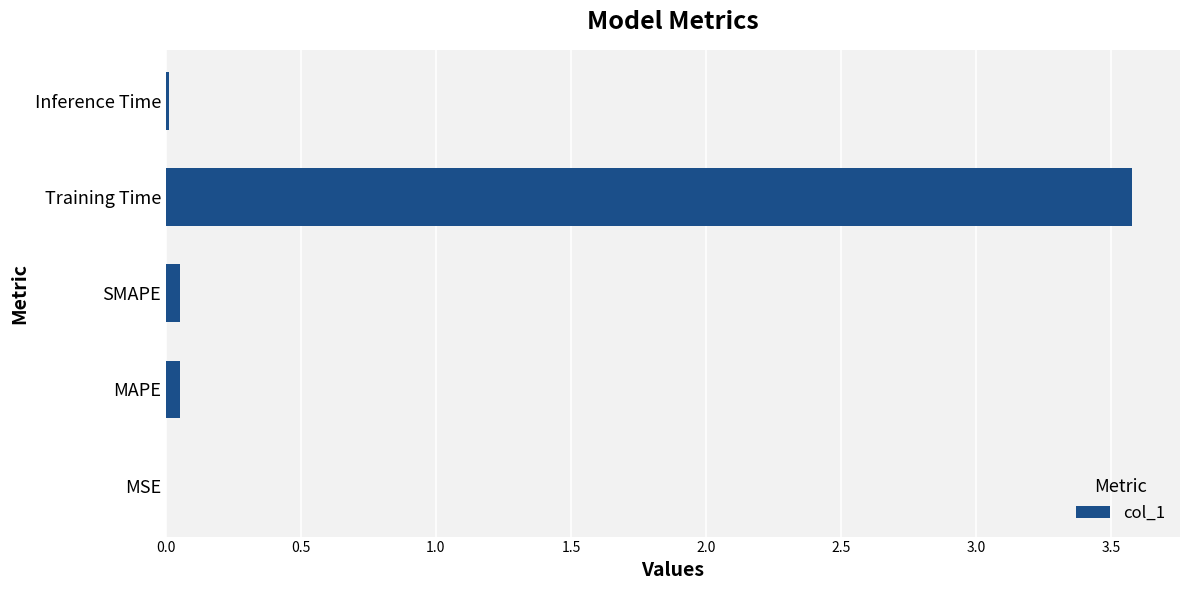

What is the maximum value shown in the chart?

3.6